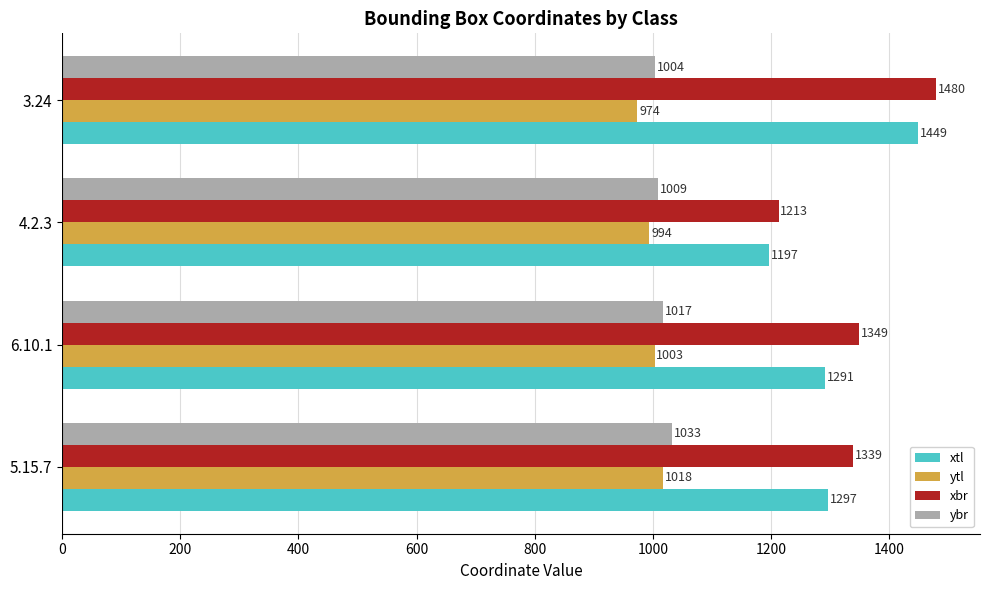

List the labels in order of ytl value, smallest first.

3.24, 4.2.3, 6.10.1, 5.15.7